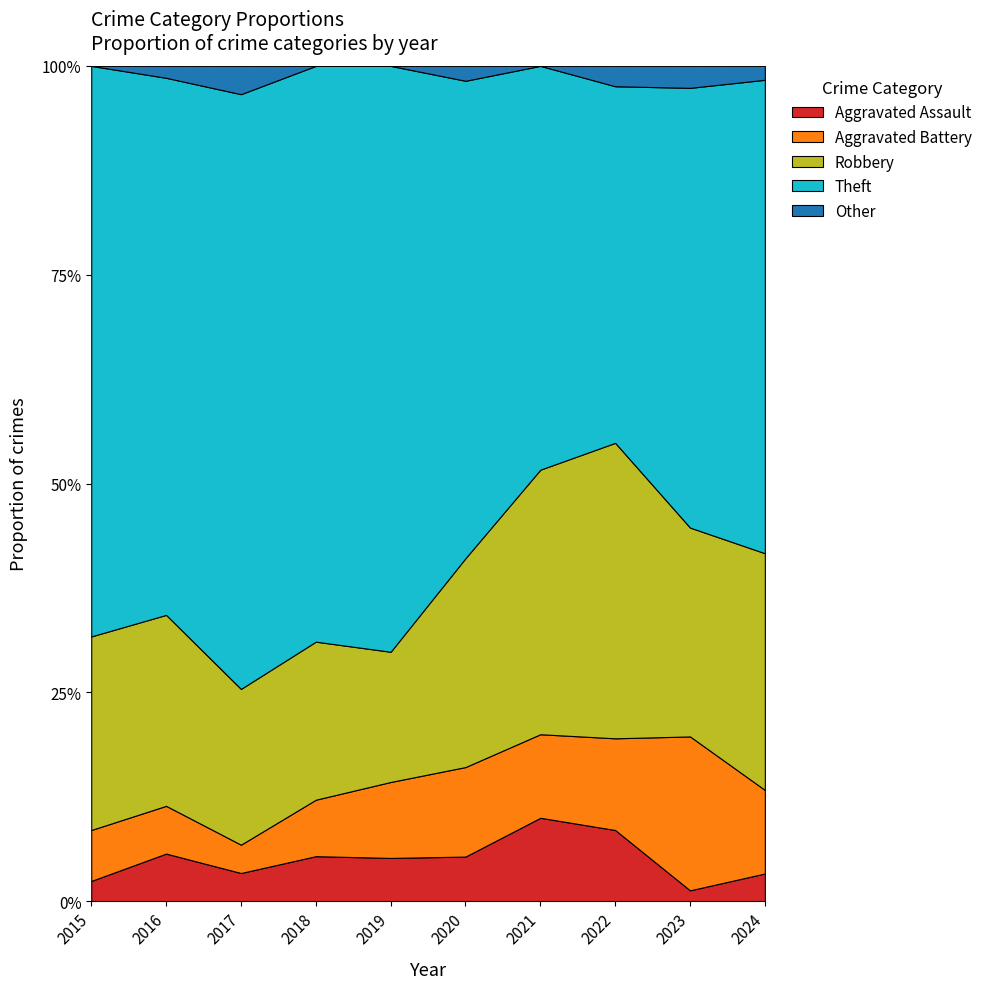

True or false: Aggravated Assault and Aggravated Battery cross at least once.

False